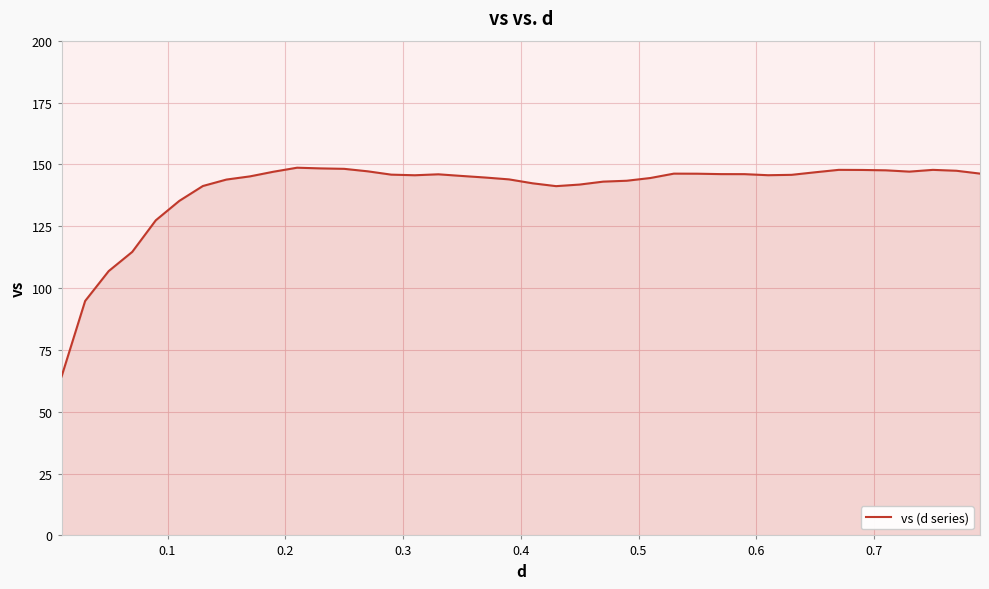

True or false: the data has more than 1 interior local peaks.

True